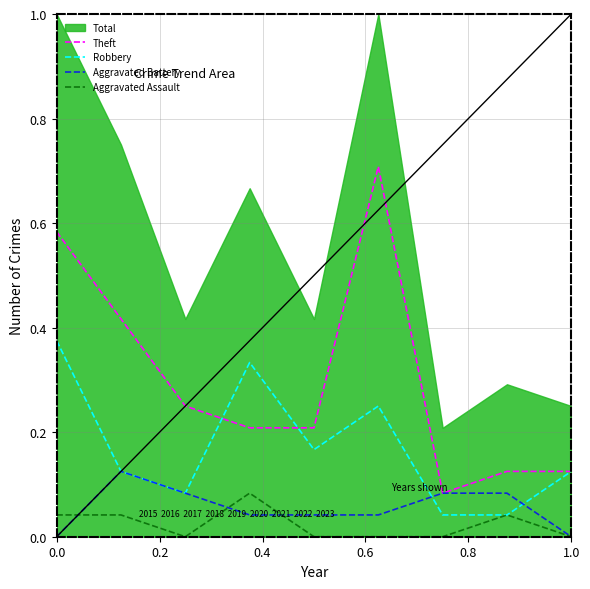

The Aggravated Assault series shows 0.0 at 1.0. True or false?

True